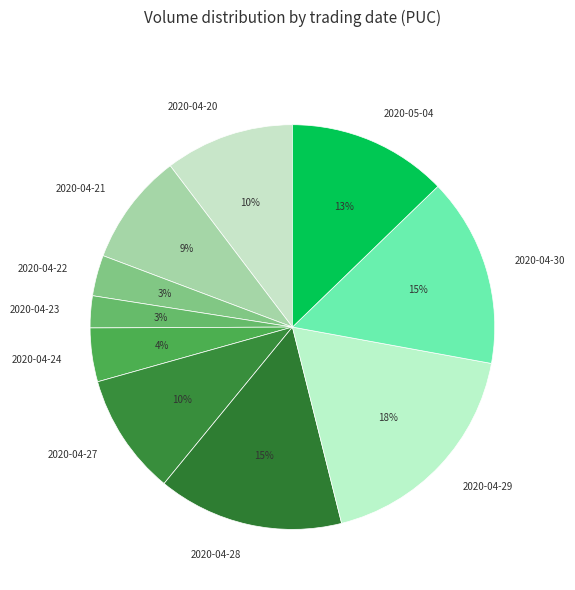

Is there a majority slice in this chart?

No